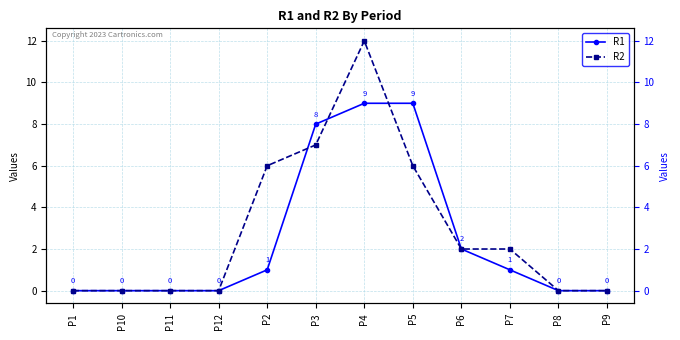

What are all the series names shown in the legend?

R1, R2